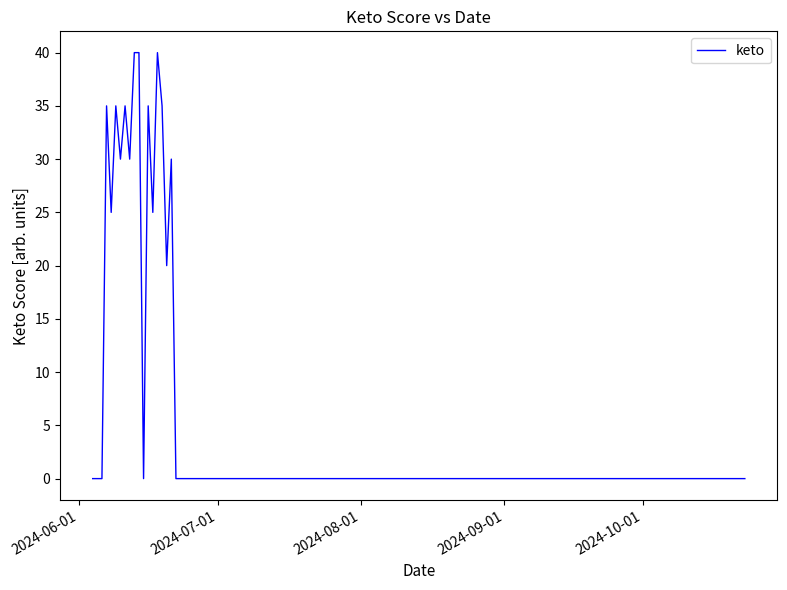

What is the greatest value displayed?

40